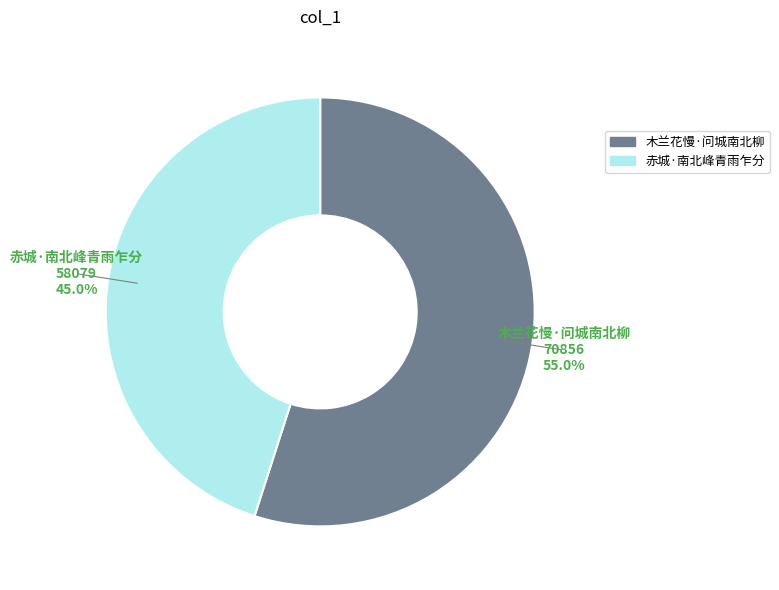

To the nearest percent, what percentage of the pie is 木兰花慢·问城南北柳?

55%